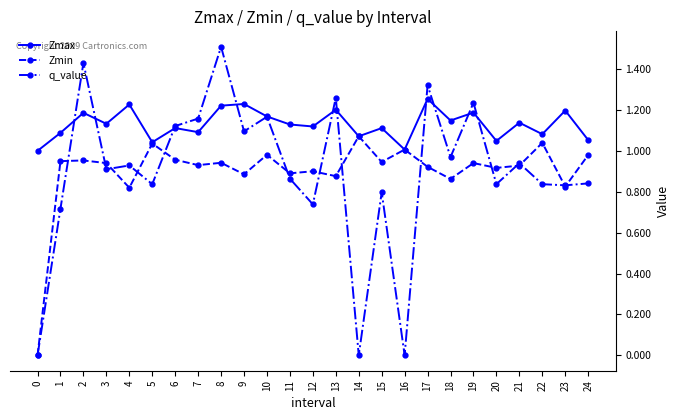

True or false: q_value has a value of 0.8 at 24.

True